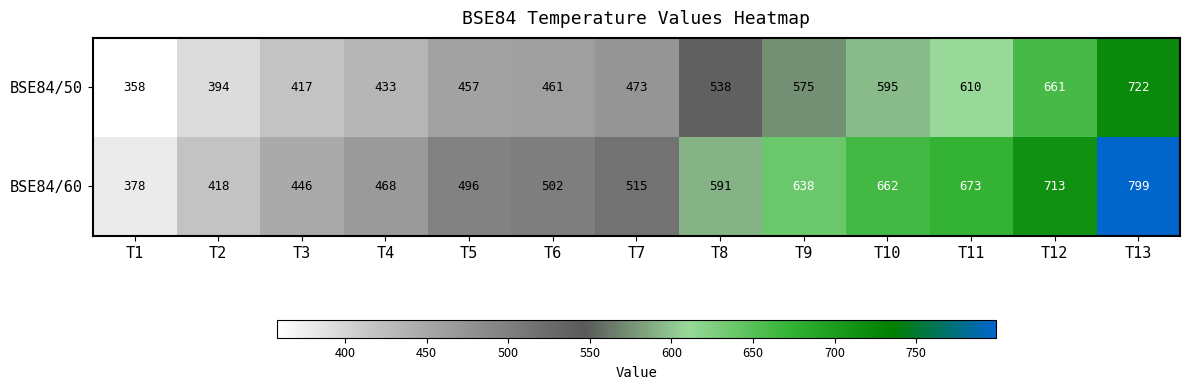

What is the total value across all series at T1?

736